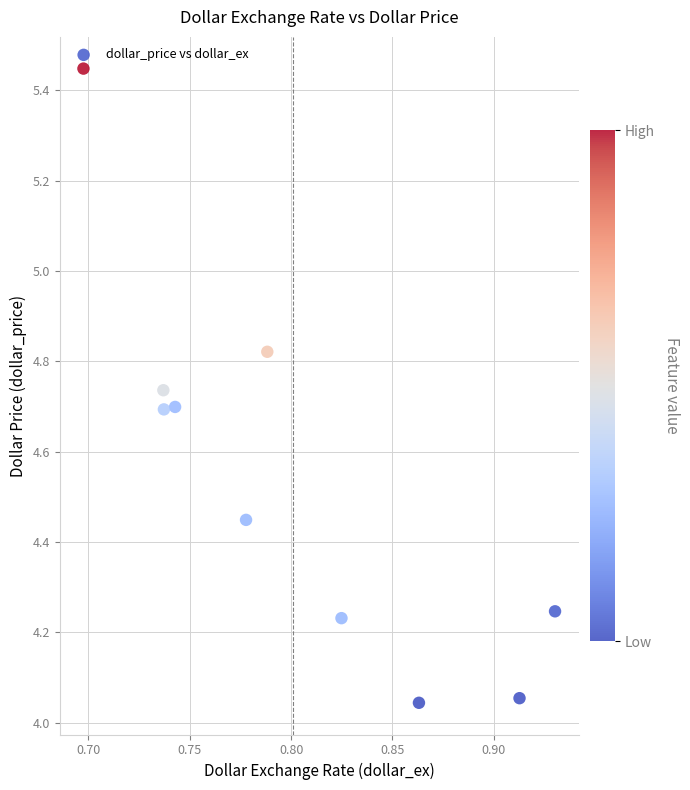

What is the average Y value?

4.5